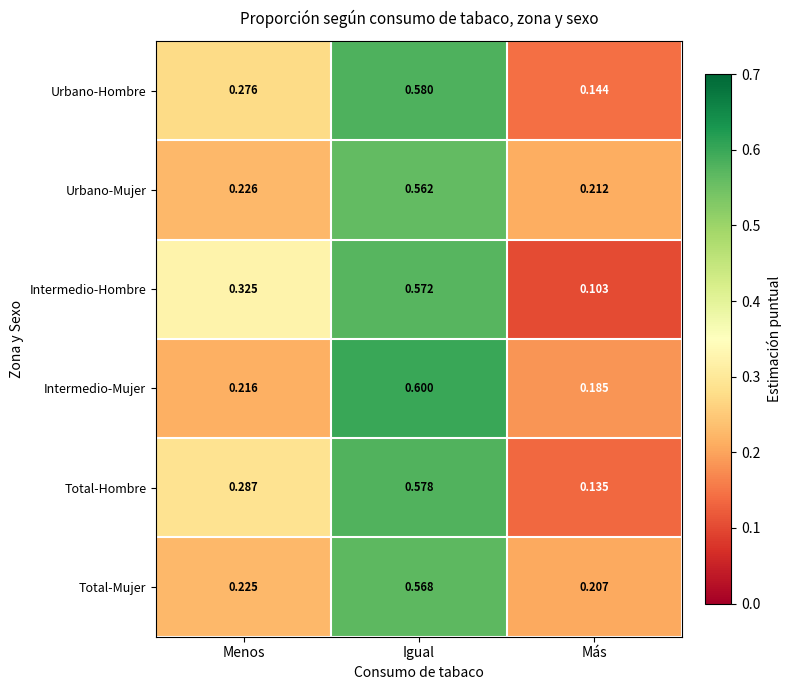

Which series has the largest range (max minus min)?

Intermedio-Hombre